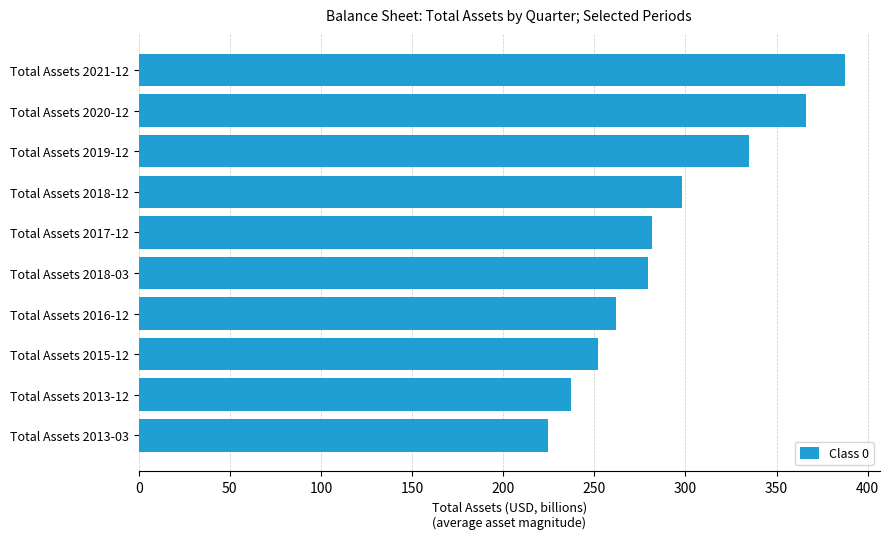

Reading bottom to top, list all the values displayed in this chart.

224.3	236.9	251.9	261.6	279.2	281.8	298.1	334.8	365.9	387.3